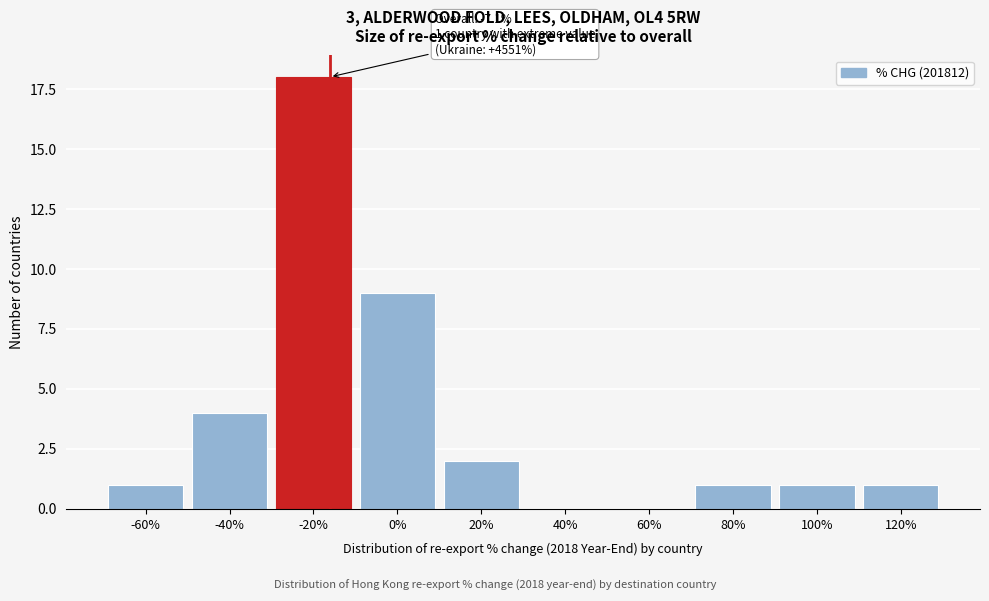

Reading left to right, transcribe all the data shown in this chart.

-60%=1	-40%=4	-20%=18	0%=9	20%=2	40%=0	60%=0	80%=1	100%=1	120%=1